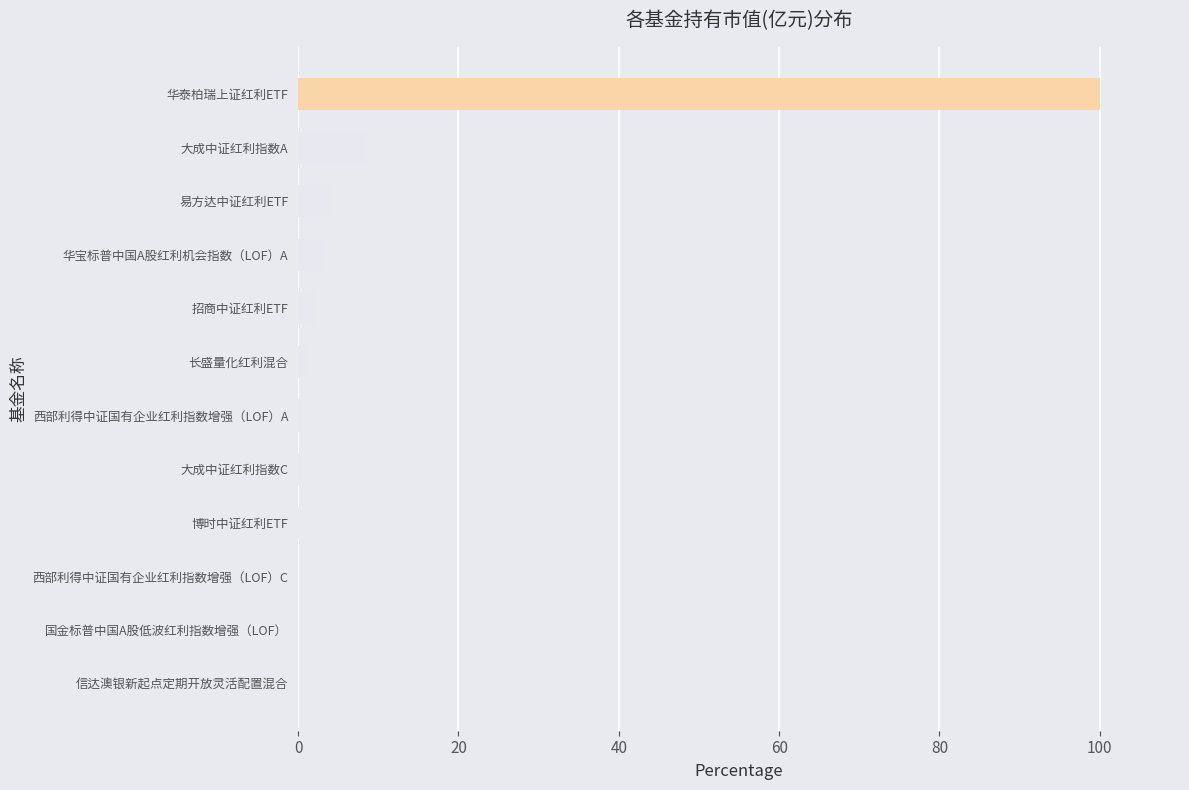

What is the sum of all values?

119.6